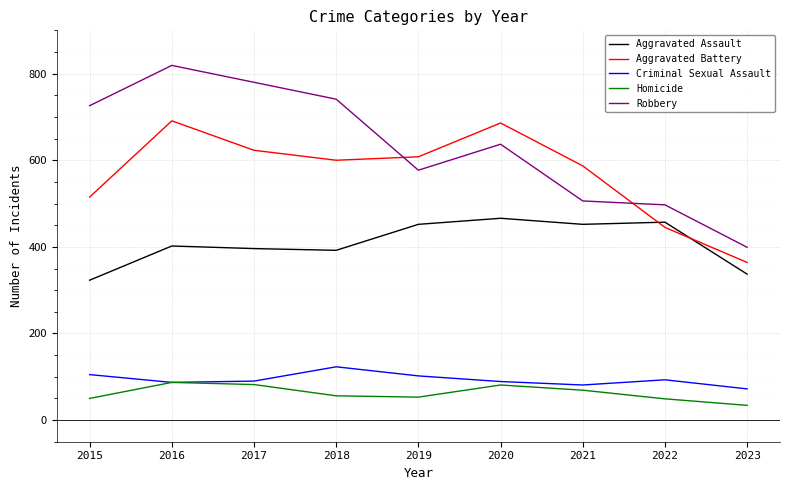

List the labels in order of Robbery value, smallest first.

2023, 2022, 2021, 2019, 2020, 2015, 2018, 2017, 2016